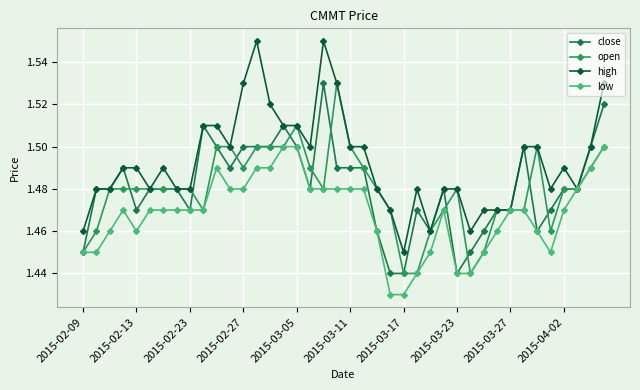

Which series has the largest range (max minus min)?

high